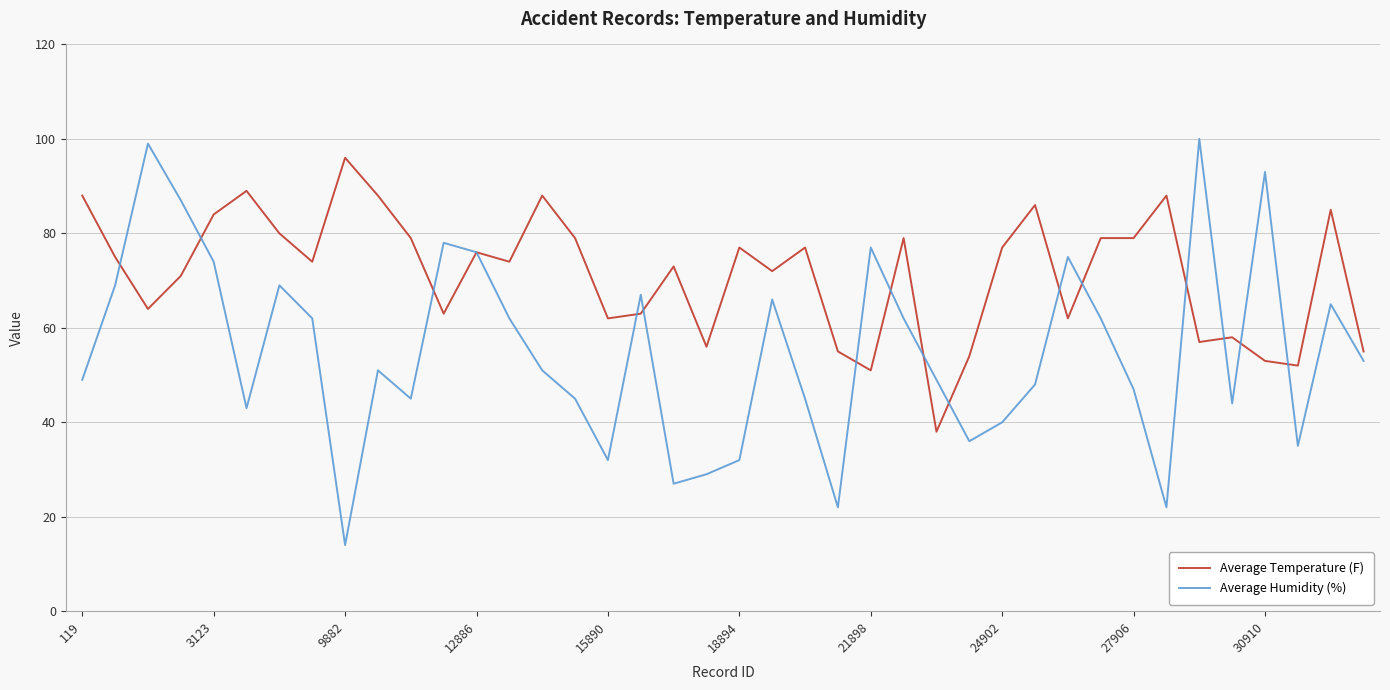

Is this an area chart (filled region under the line)?

No